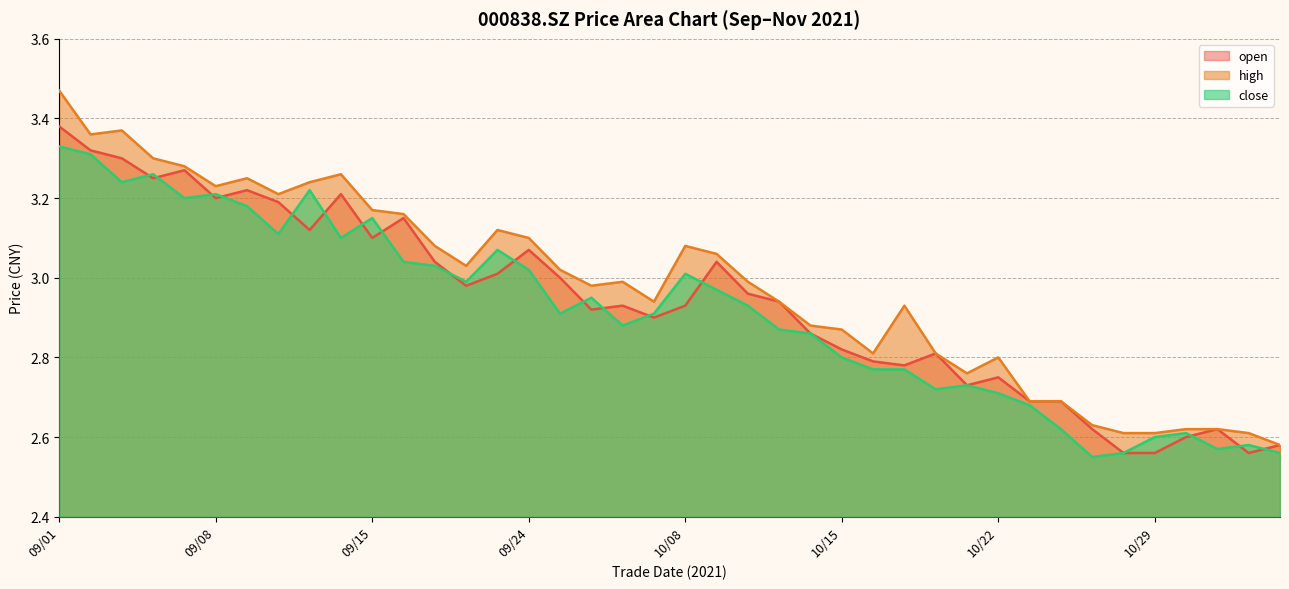

How many interior local peaks does the high series have?

8